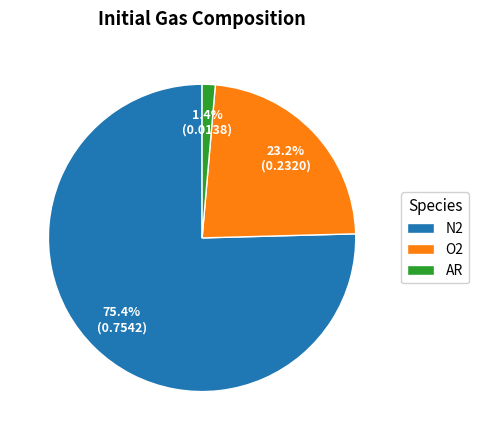

Count the number of slices in the pie.

3